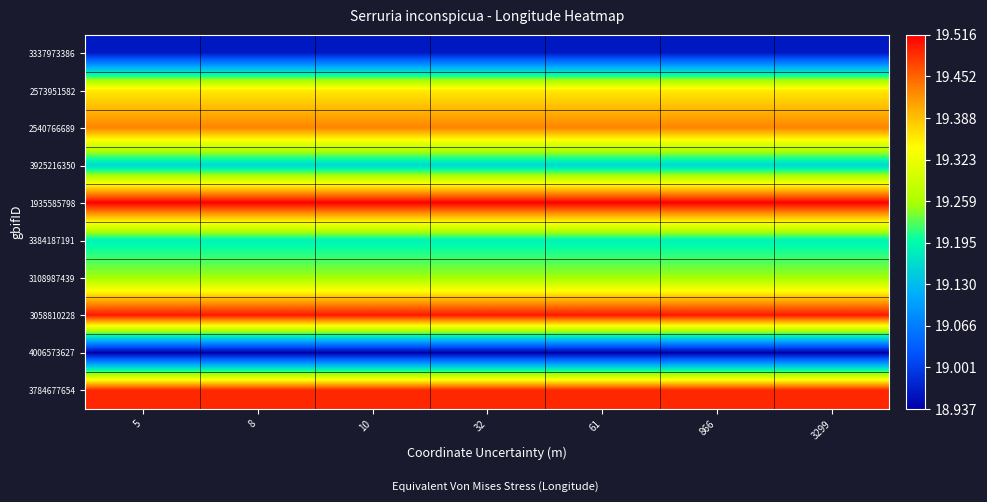

Rank the series at 866 from lowest to highest value.

4006573627, 3337973386, 3925216350, 3384187191, 3108987439, 2573951582, 2540766689, 3784677654, 3058810228, 1935585798